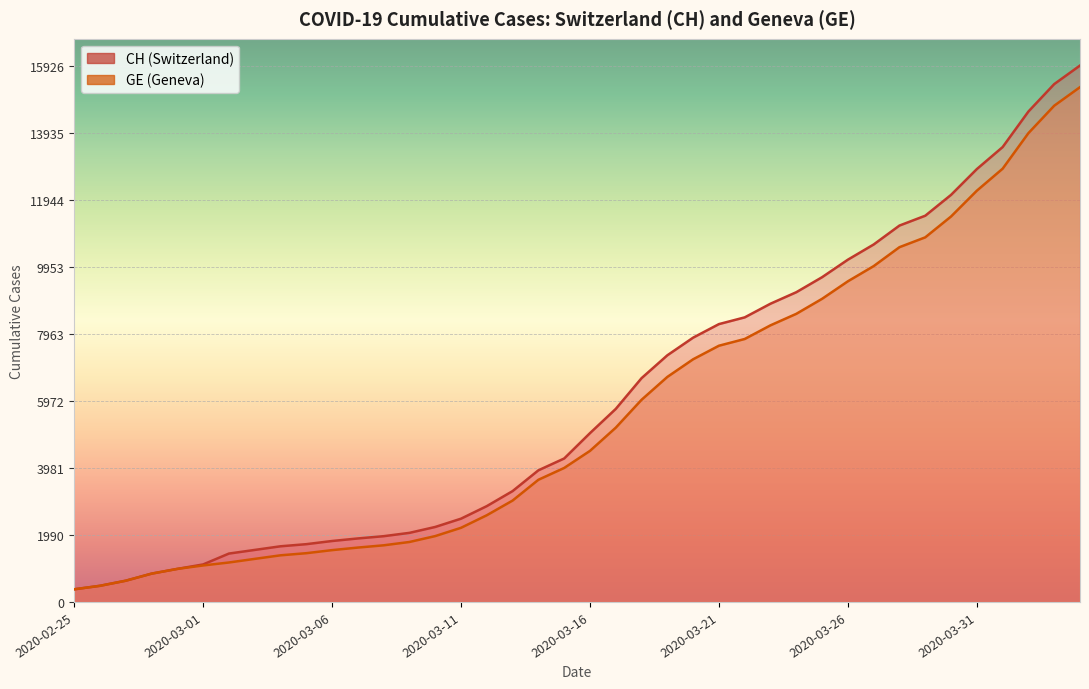

What are all the series names shown in the legend?

CH, GE